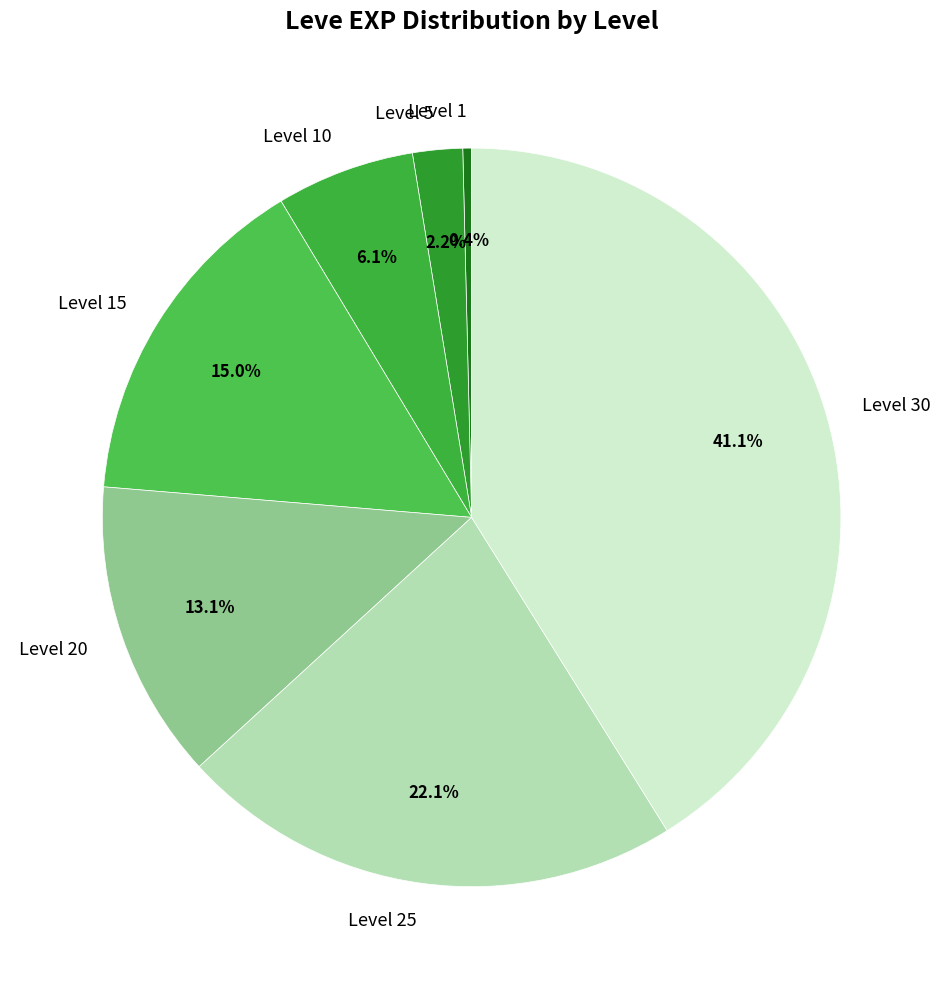

Rank the categories by value from highest to lowest.

Level 30, Level 25, Level 15, Level 20, Level 10, Level 5, Level 1